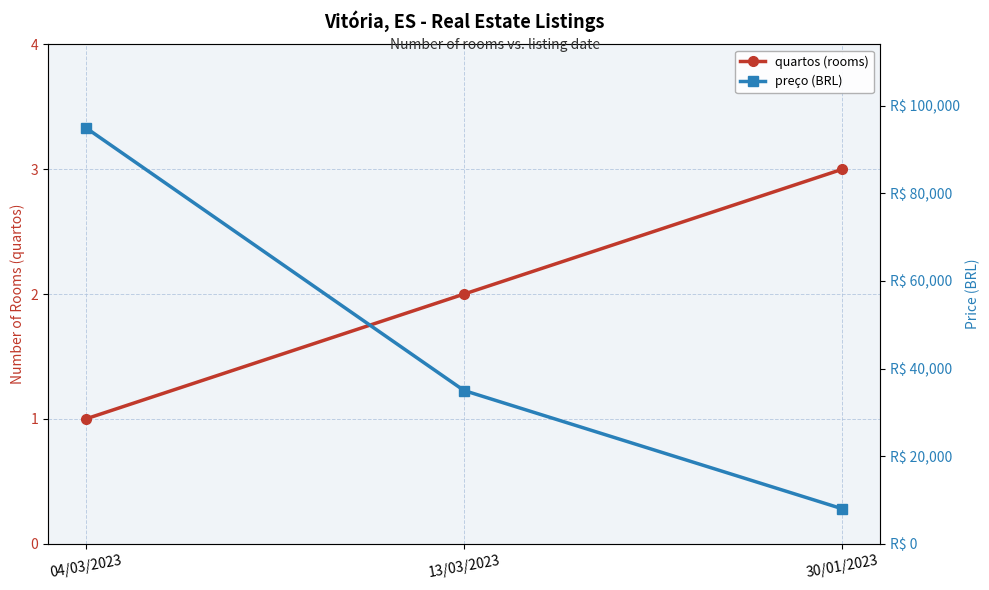

How many quartos (rooms) values are between 1 and 3?

3